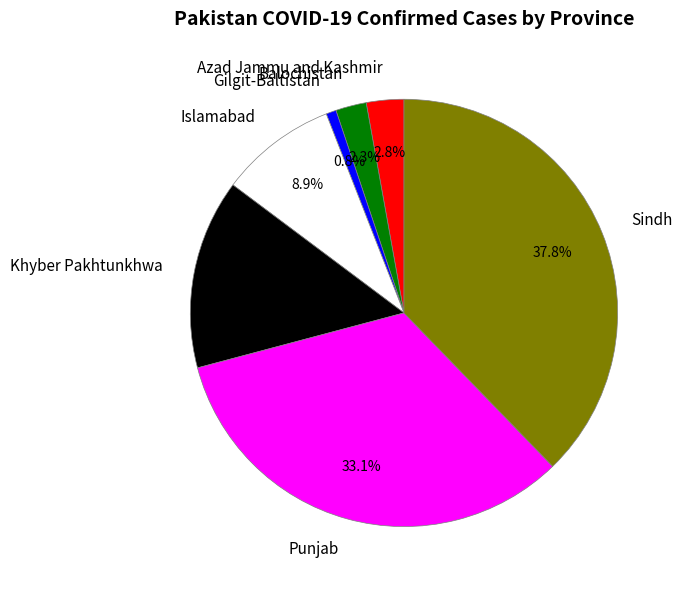

Approximately how many times larger is the value at Punjab compared to Khyber Pakhtunkhwa?

2.3